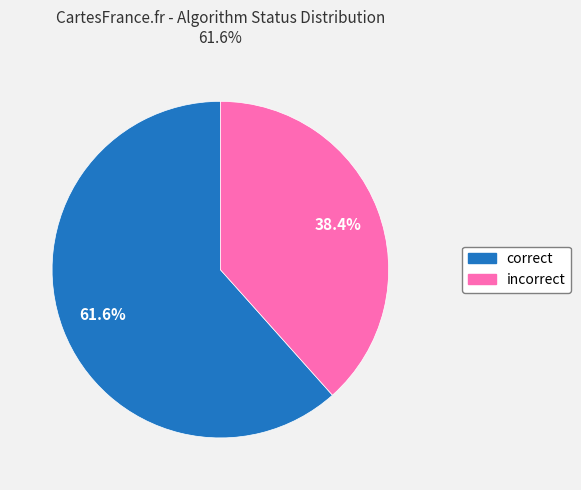

Does any single category account for the majority?

Yes